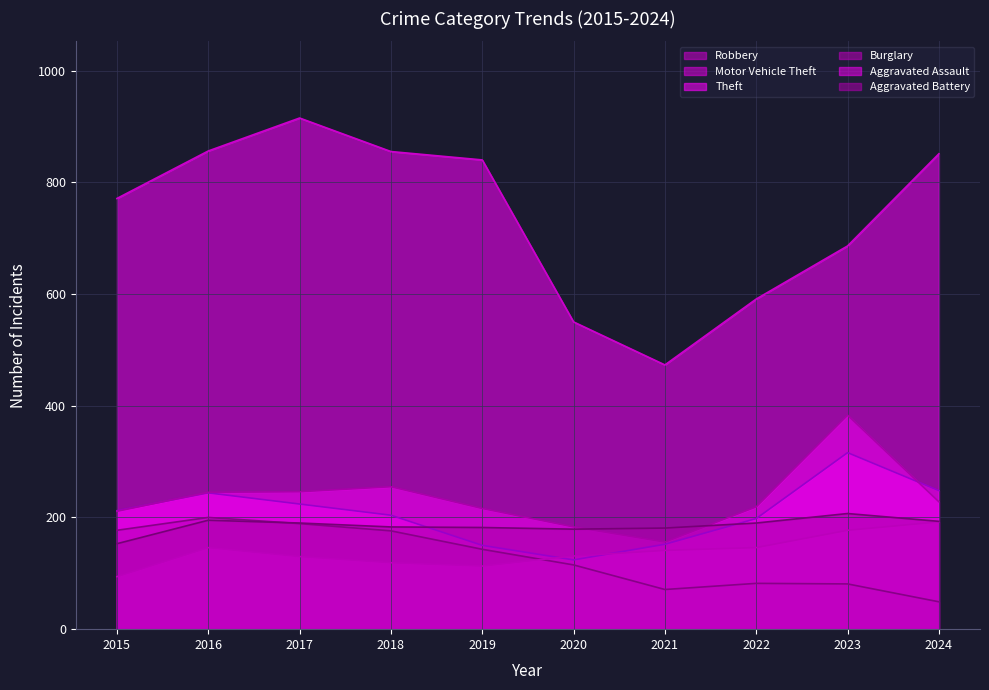

What is the difference between the maximum and second lowest values in the Theft series?

365